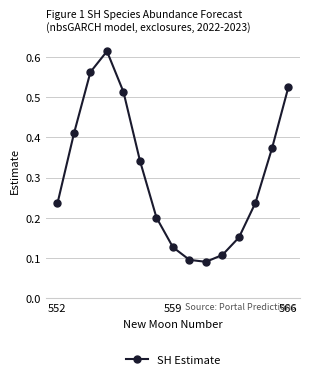

How many points are lower than both their immediate neighbors (excluding endpoints)?

1